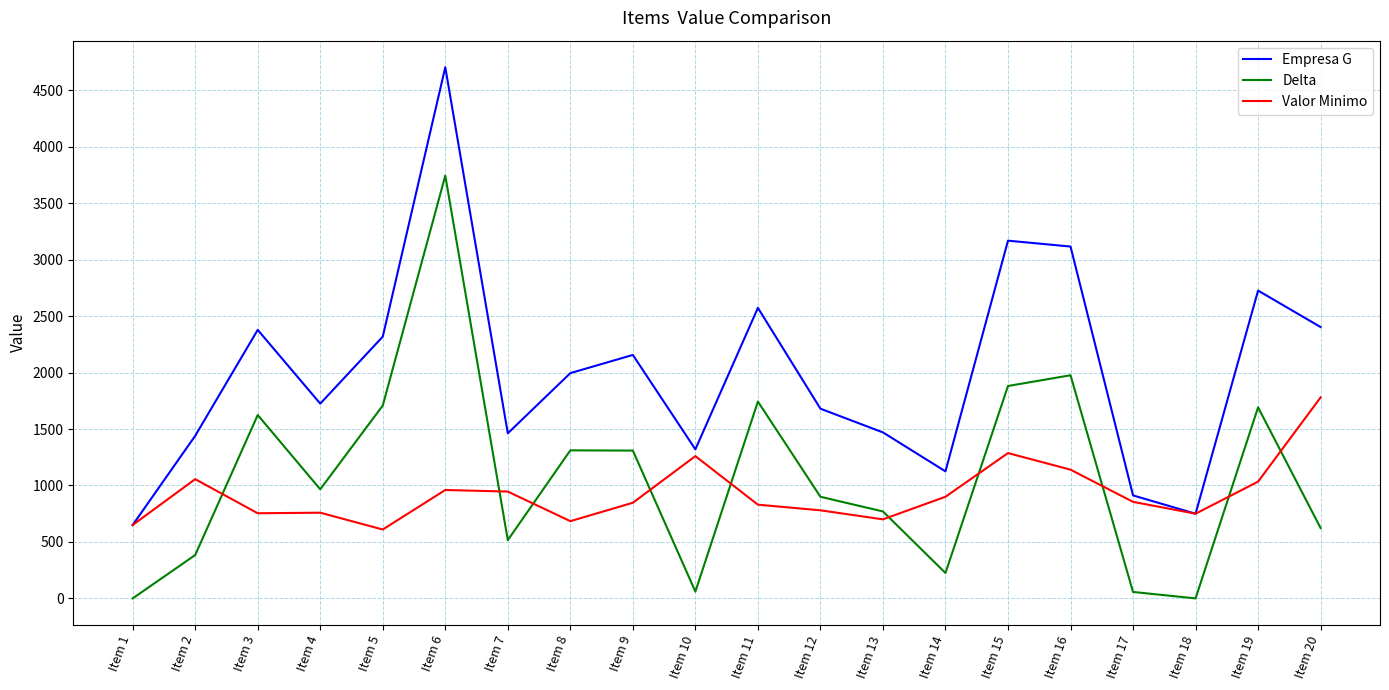

List the series in order of their peak value, highest first.

Empresa G, Delta, Valor Minimo